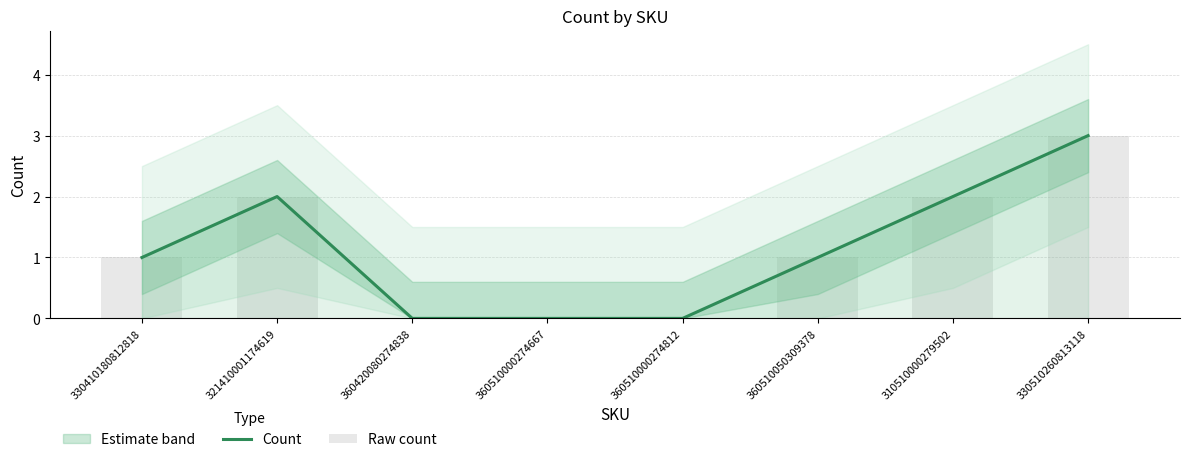

What is the difference between the second highest and minimum values in the Count series?

2